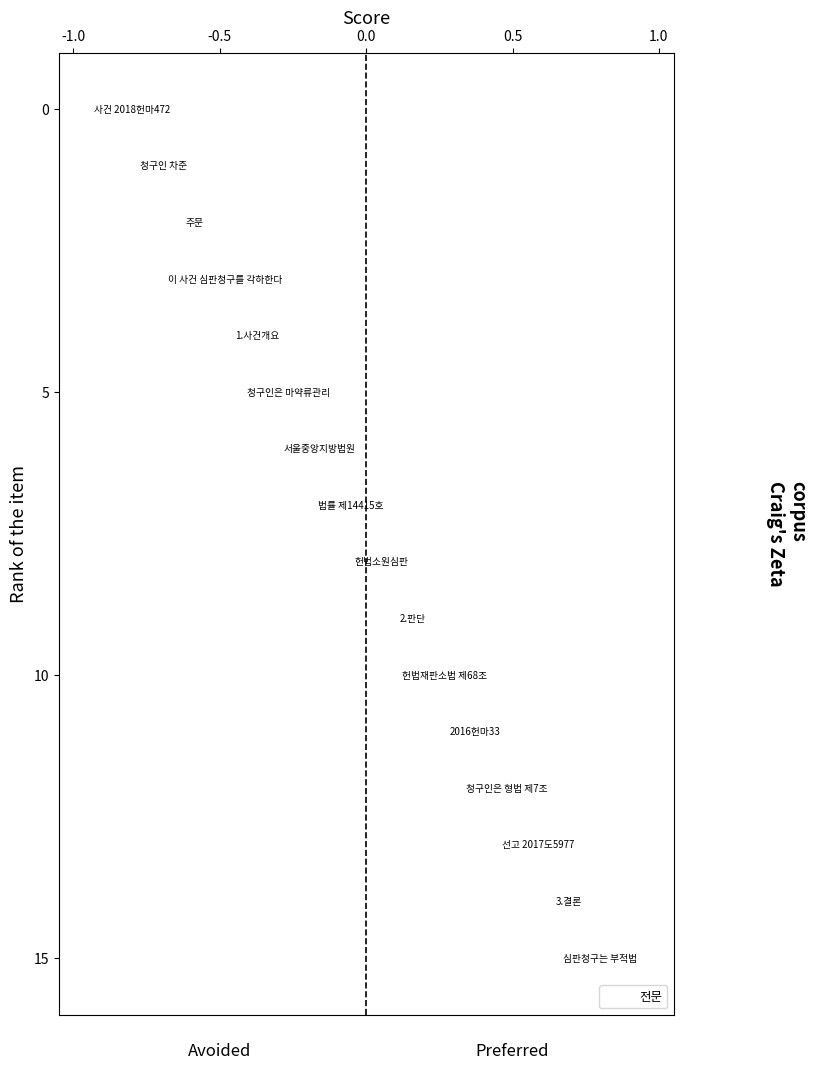

What is the range of Y values (max minus min)?

15